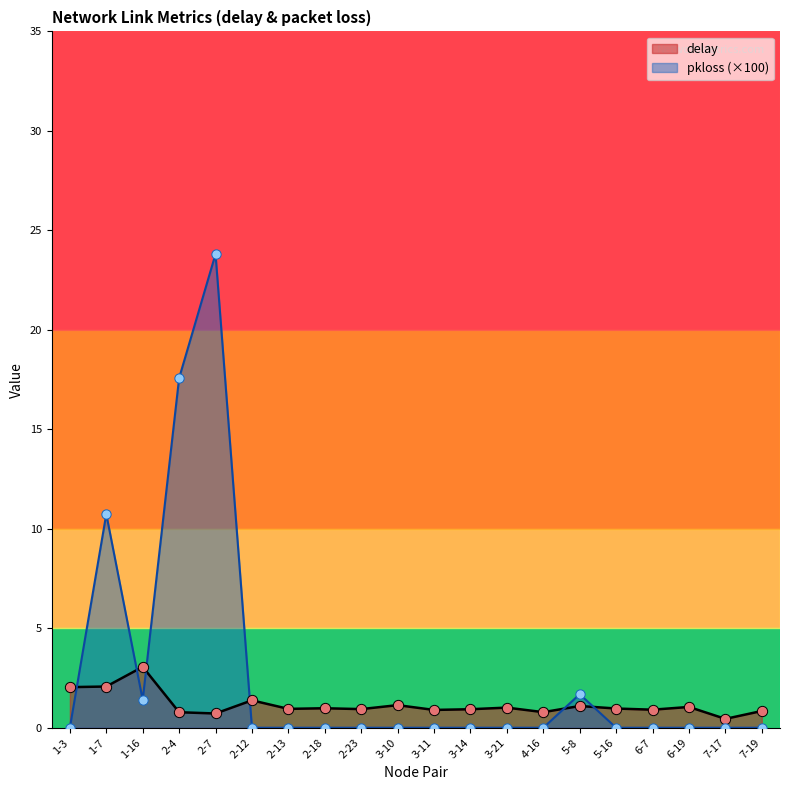

At which category is the sum across all series the highest?

2-7